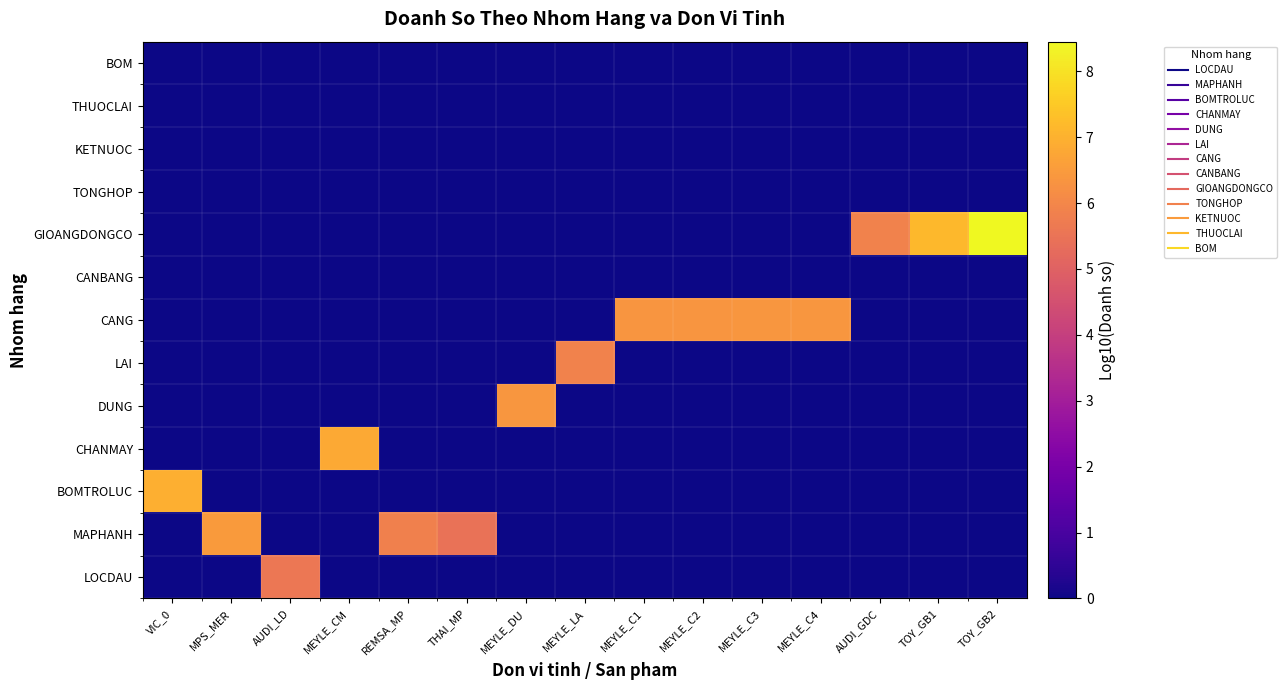

Rank the series at AUDI_LD from highest to lowest value.

LOCDAU, MAPHANH, BOMTROLUC, CHANMAY, DUNG, LAI, CANG, CANBANG, GIOANGDONGCO, TONGHOP, KETNUOC, THUOCLAI, BOM